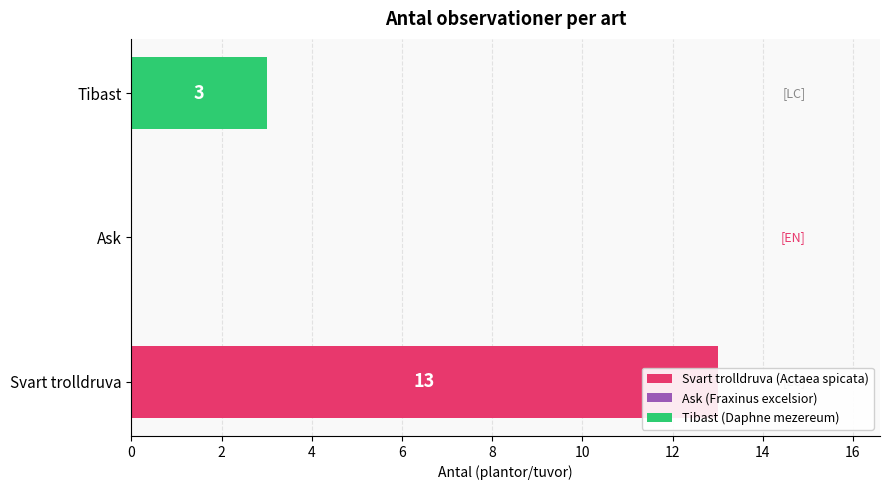

Between Tibast and Ask, which is larger?

Tibast